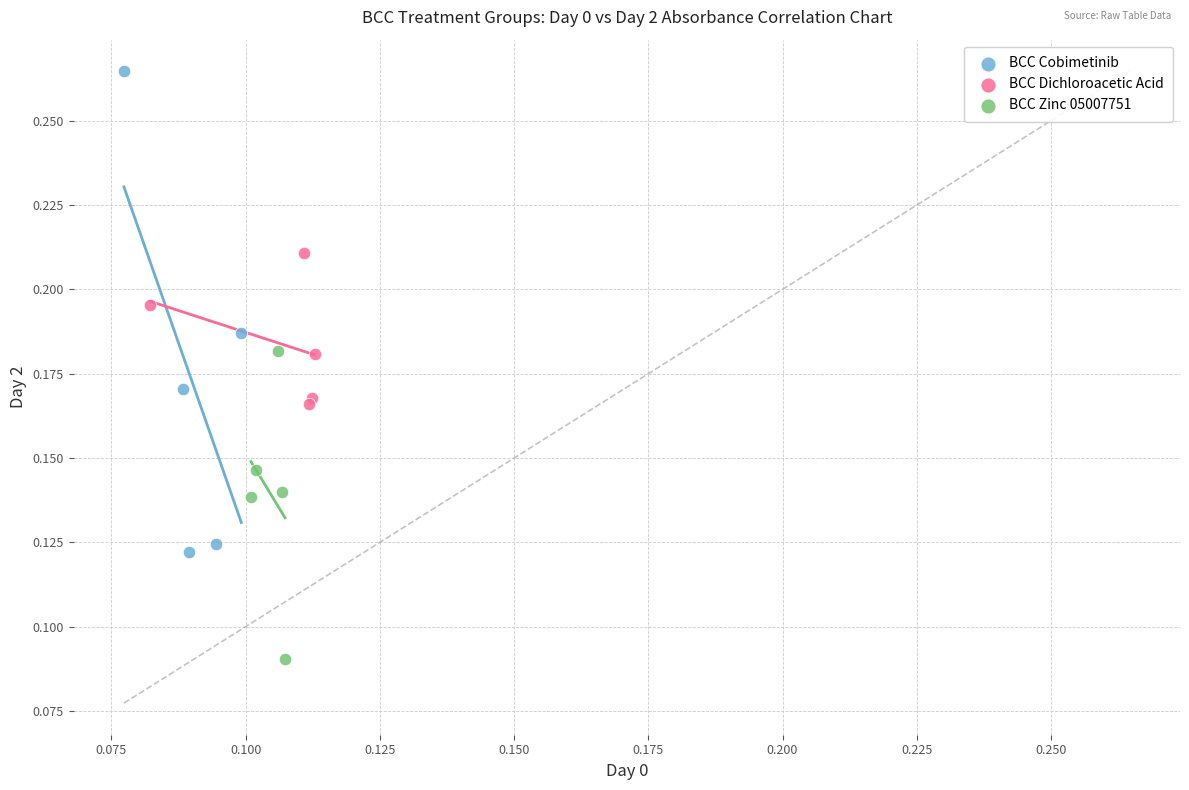

Which series contains the lowest Y value?

BCC Zinc 05007751